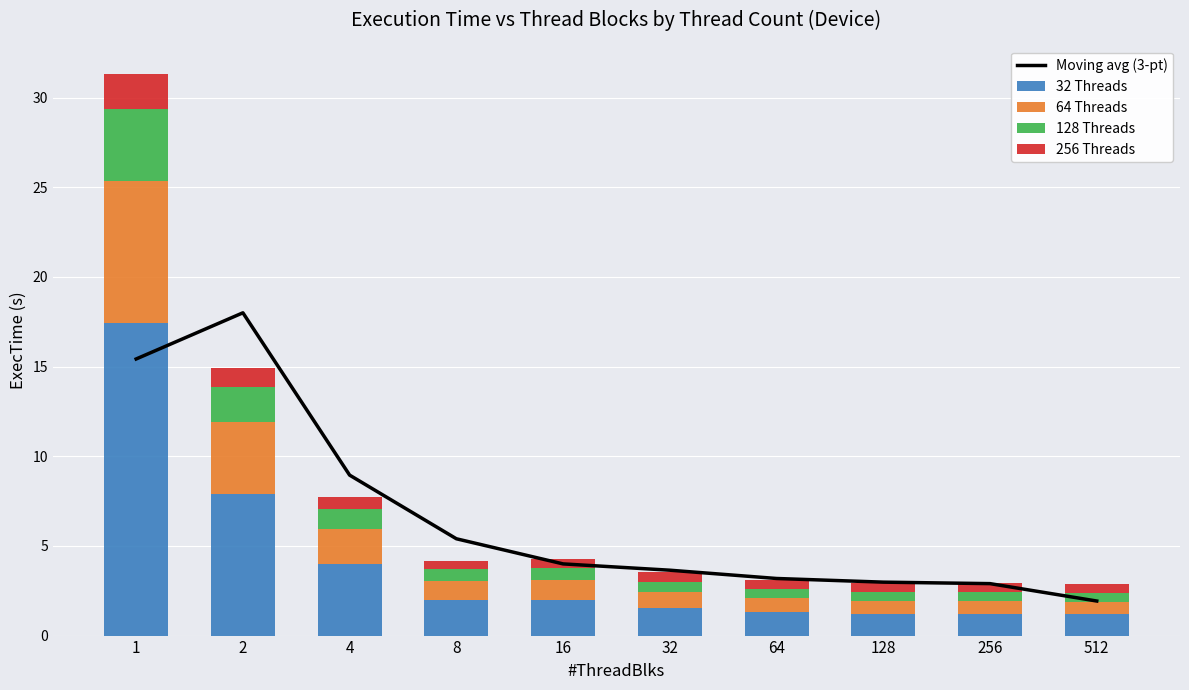

True or false: 256 Threads has a value of 0.5 at 128.

True